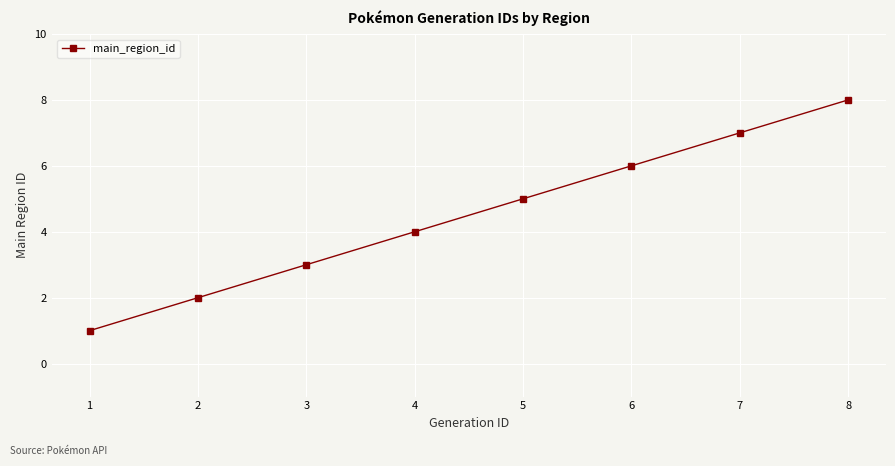

Reading left to right, list all the values displayed in this chart.

1=1	2=2	3=3	4=4	5=5	6=6	7=7	8=8